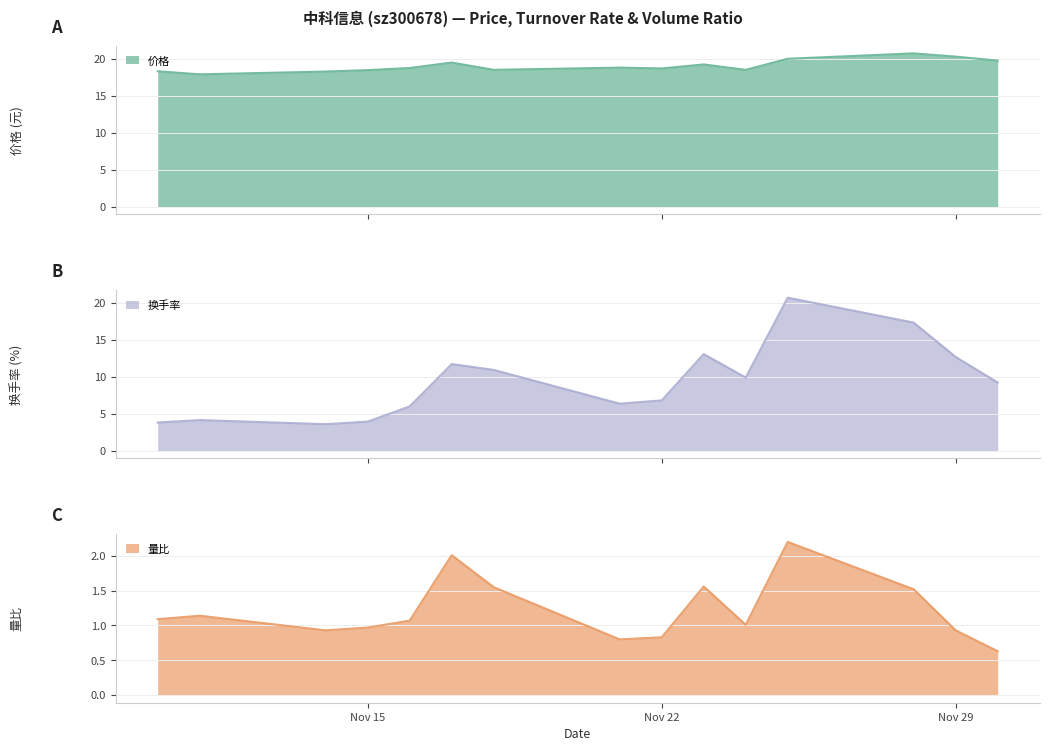

Which has a higher value, 2022-11-17 or 2022-11-30?

2022-11-30